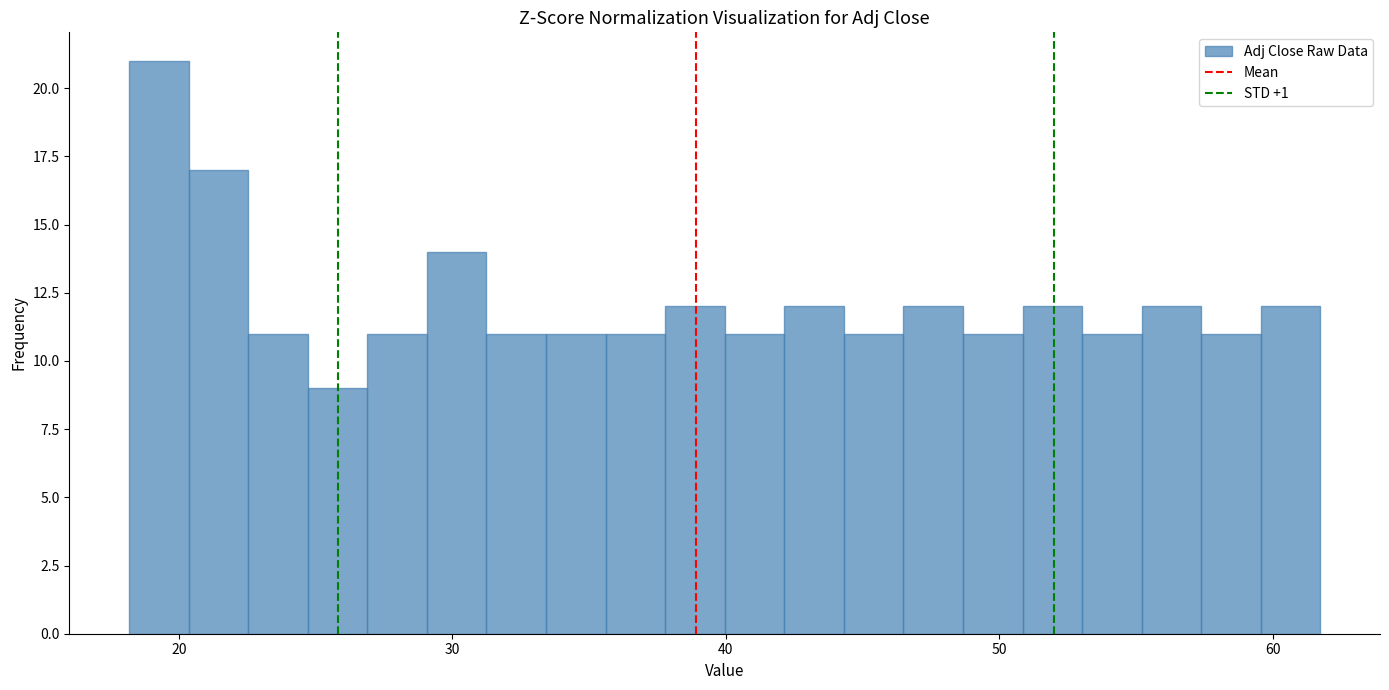

Around what value on the x-axis is the tallest bar? Give the approximate position of its centre, as read against the axis.

19